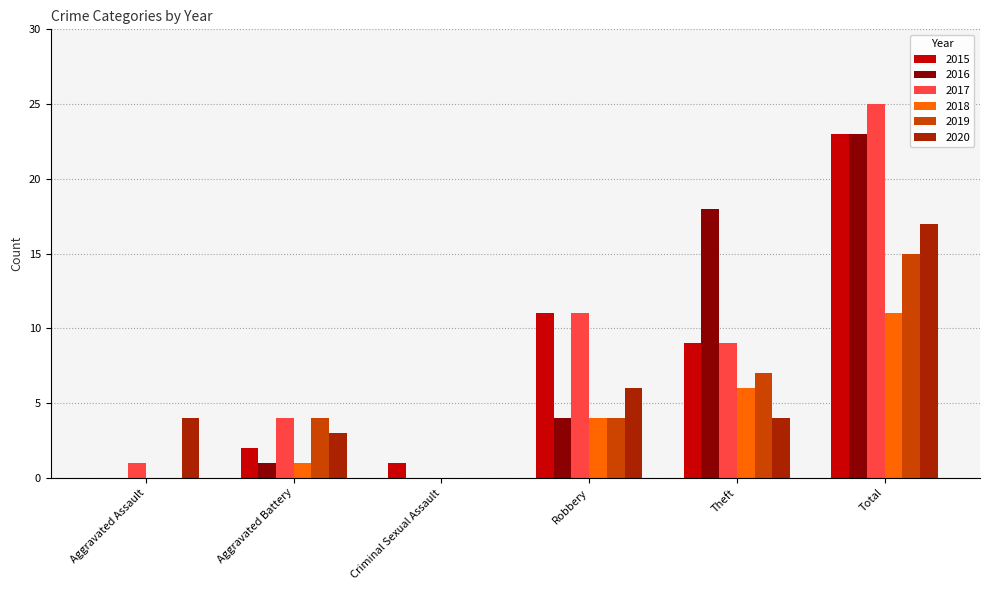

What is the sum of the 2015 values at Aggravated Assault and Robbery?

11